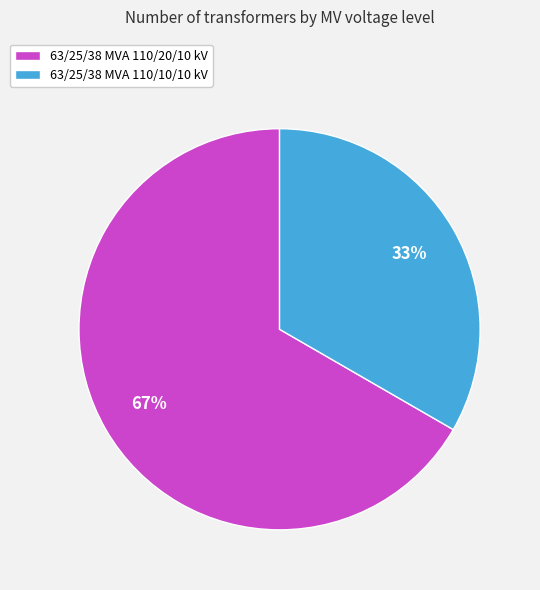

To the nearest percent, what percentage of the pie is 63/25/38 MVA 110/10/10 kV?

33%